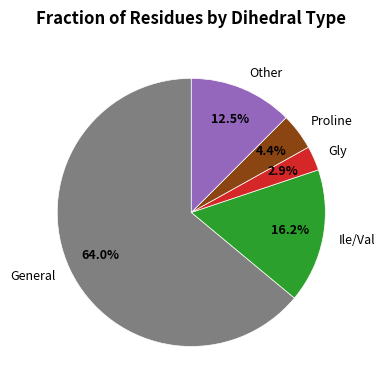

To the nearest percent, what is the difference between the largest and smallest slice percentages?

61%